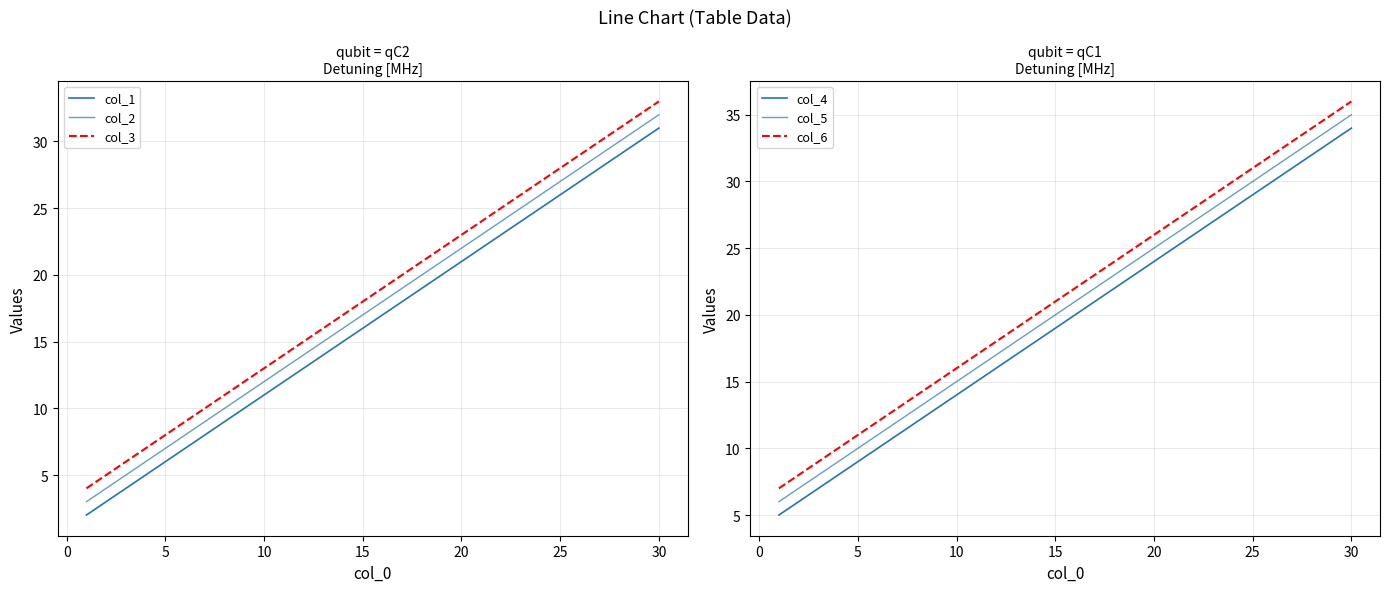

How many data points in col_4 are less than 19?

2